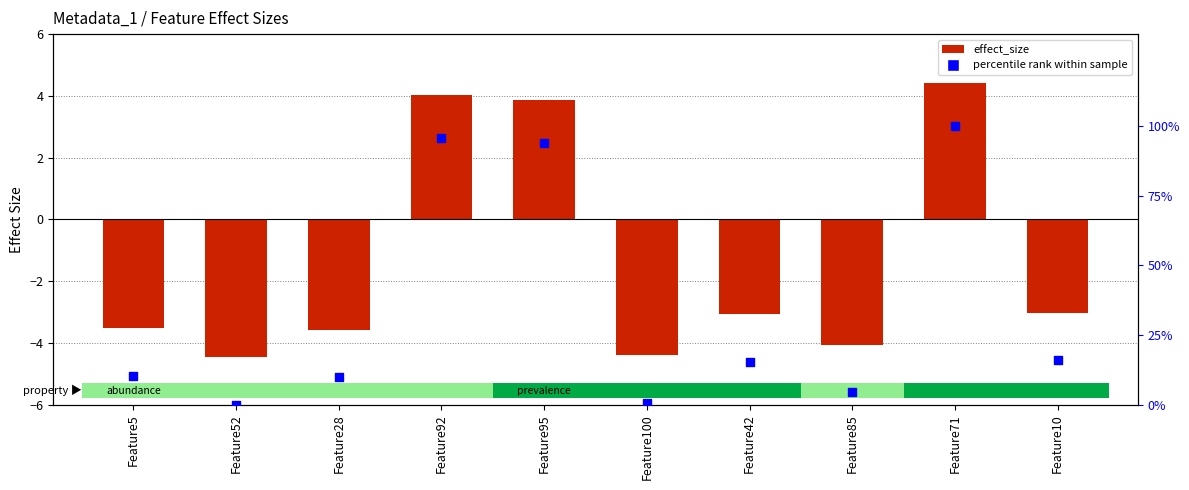

At which category is the sum across all series the highest?

Feature71